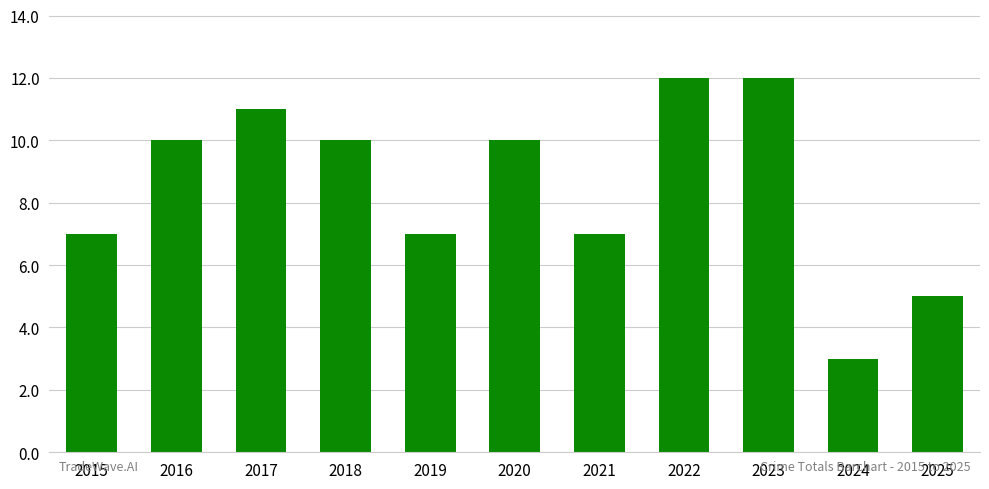

What value does the data have at 2023?

12